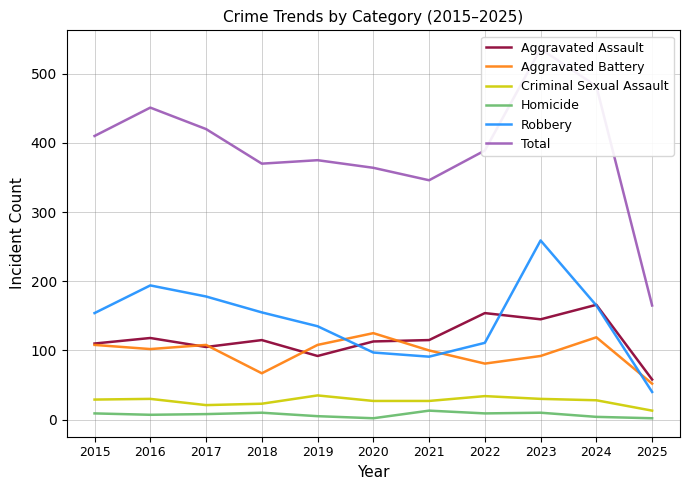

What is the lowest value of the Robbery series?

40